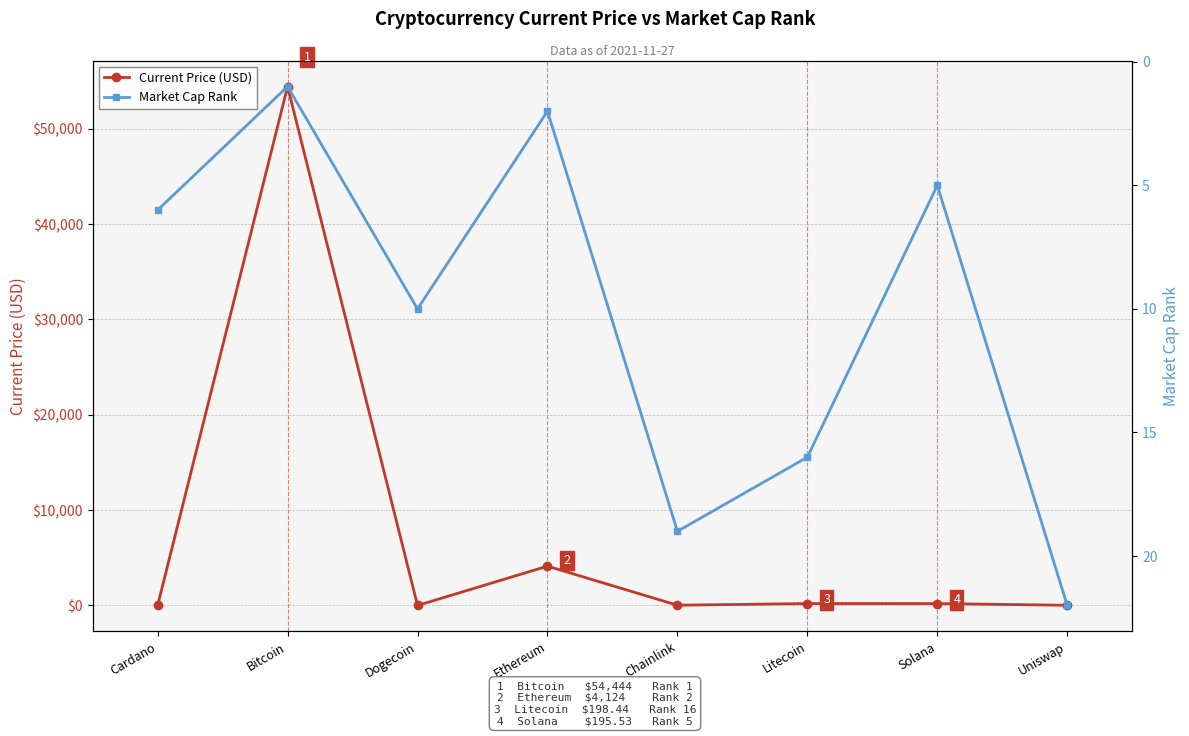

What is the sum of the Market Cap Rank values at Cardano and Litecoin?

22.0